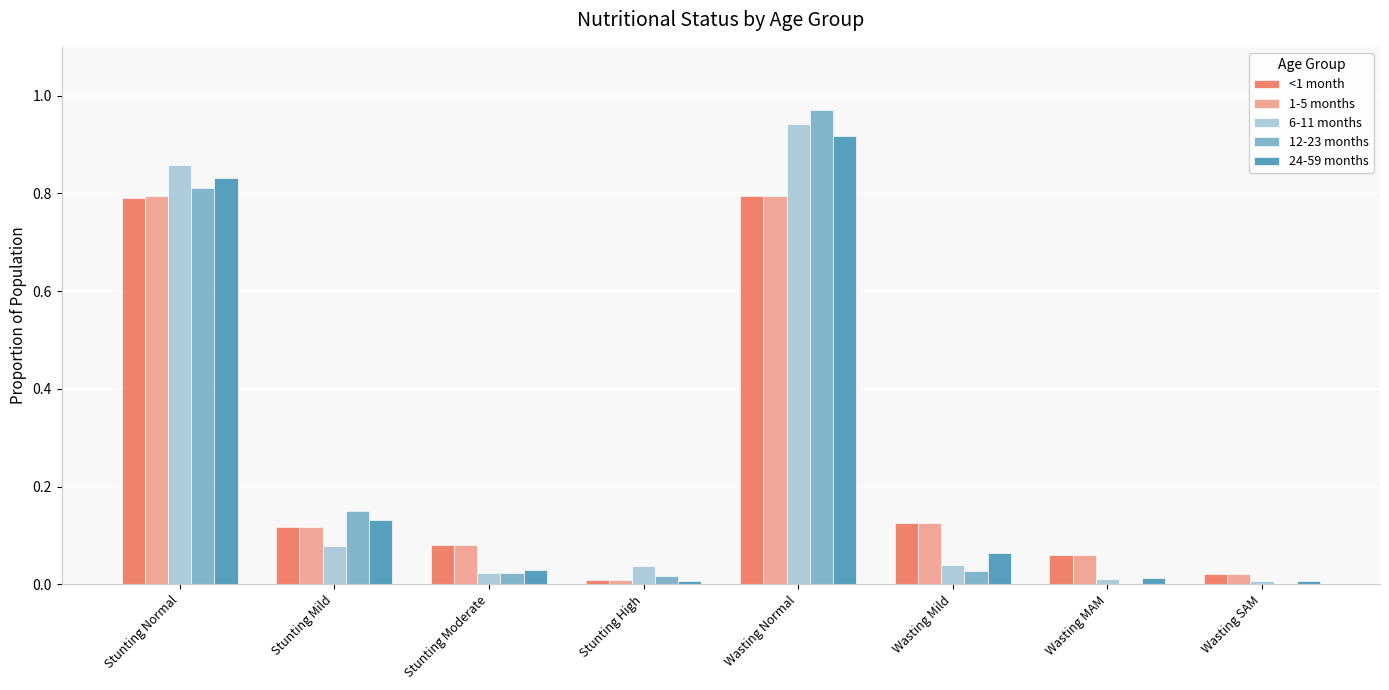

At which label does 24-59 months reach its peak?

Wasting Normal